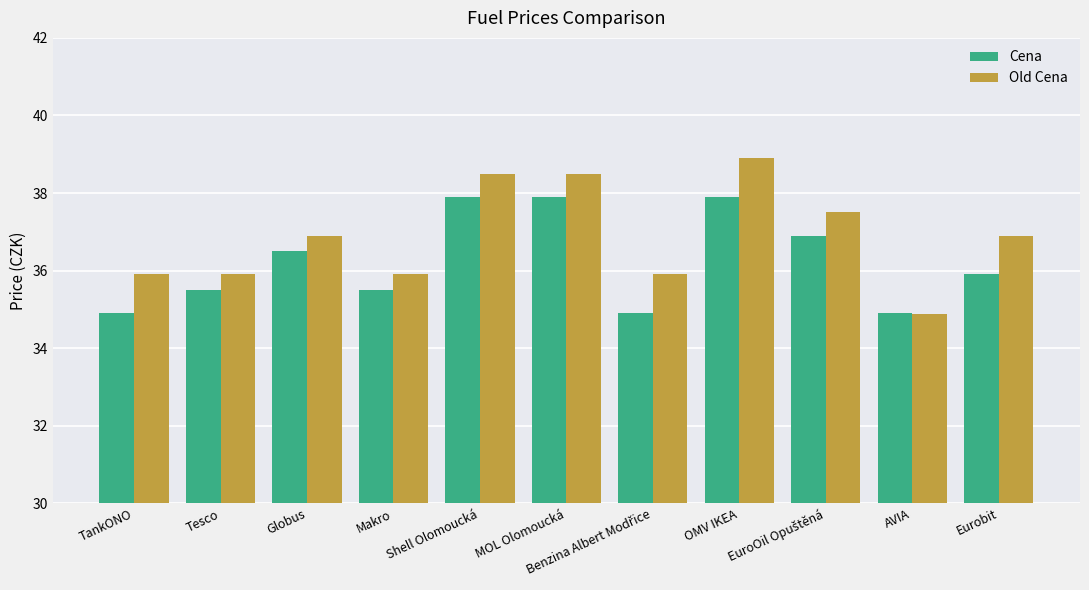

Reading left to right, list all the values displayed in this chart.

Cena: 34.9	35.5	36.5	35.5	37.9	37.9	34.9	37.9	36.9	34.9	35.9
Old Cena: 35.9	35.9	36.9	35.9	38.5	38.5	35.9	38.9	37.5	34.9	36.9